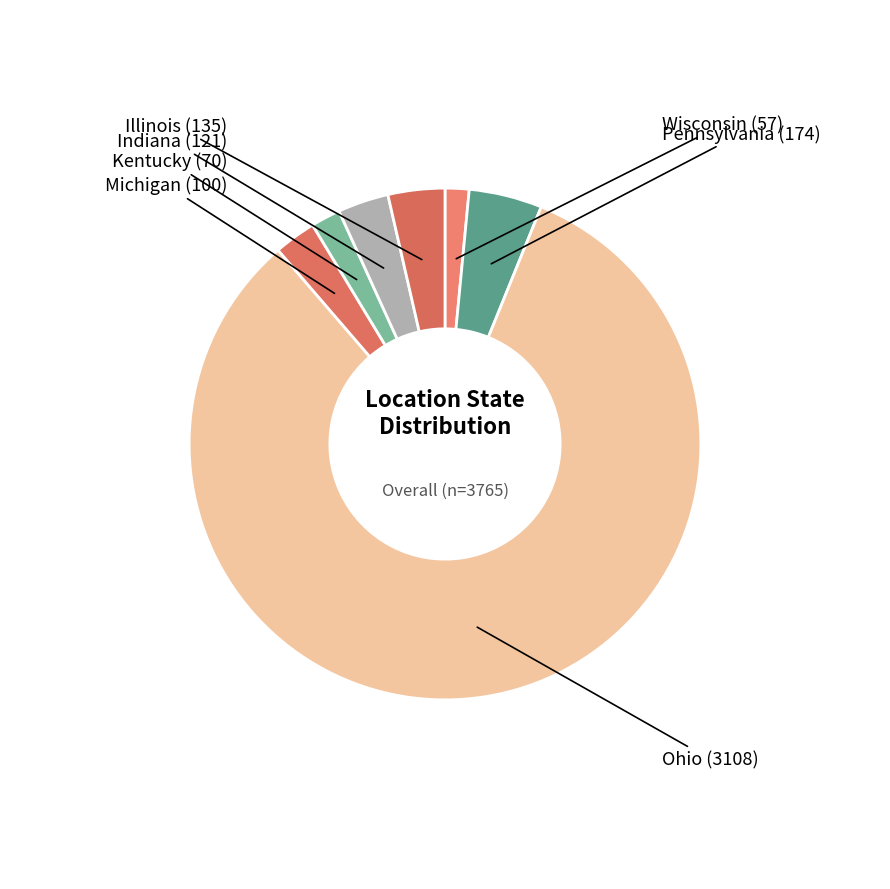

How many segments does this pie chart have?

7